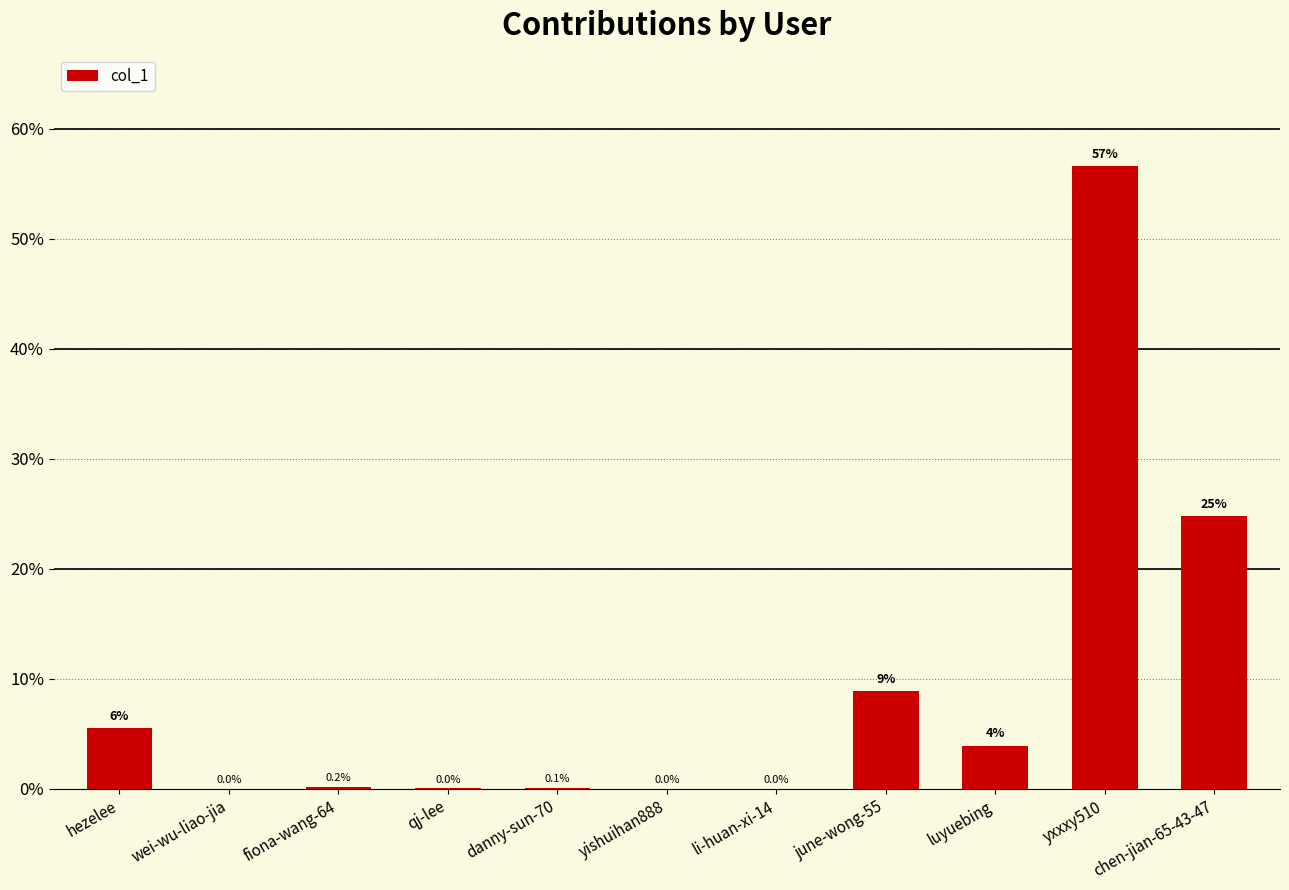

What is the change in value from li-huan-xi-14 to luyuebing?

+3.9